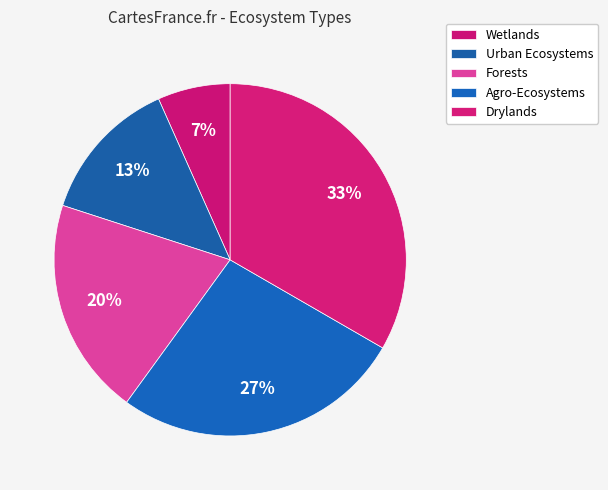

Which has a higher value, Wetlands or Forests?

Forests